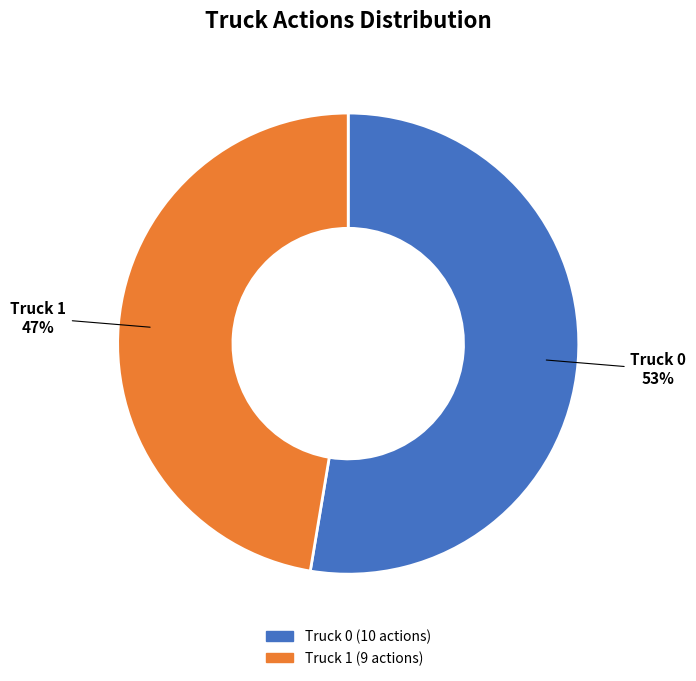

To the nearest percent, what is the combined percentage of Truck 0 and Truck 1?

100%